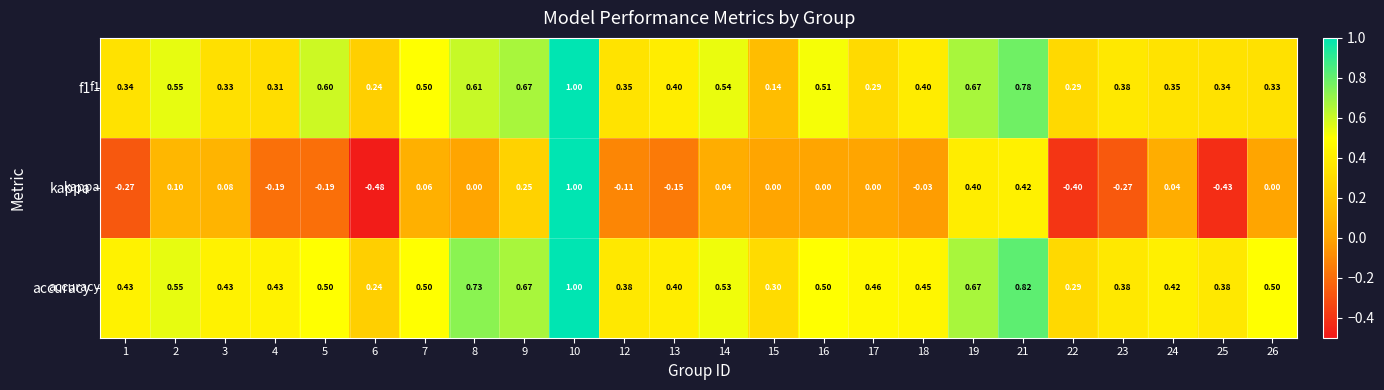

Which series has the widest spread of values?

kappa